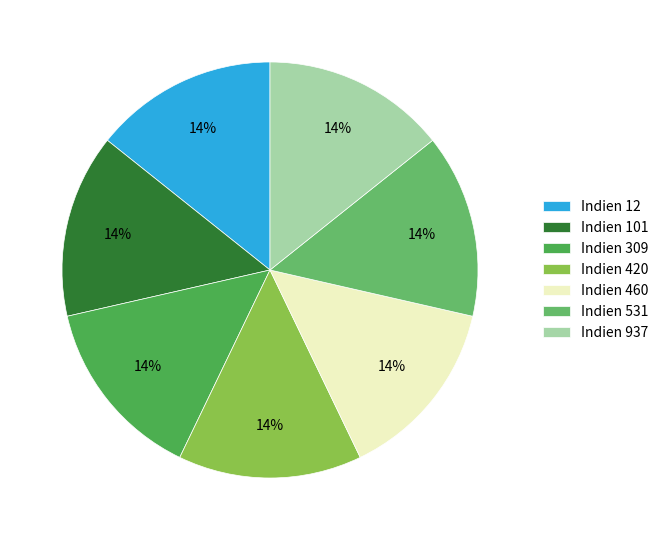

Does Indien 101 account for over 50% of the chart?

No